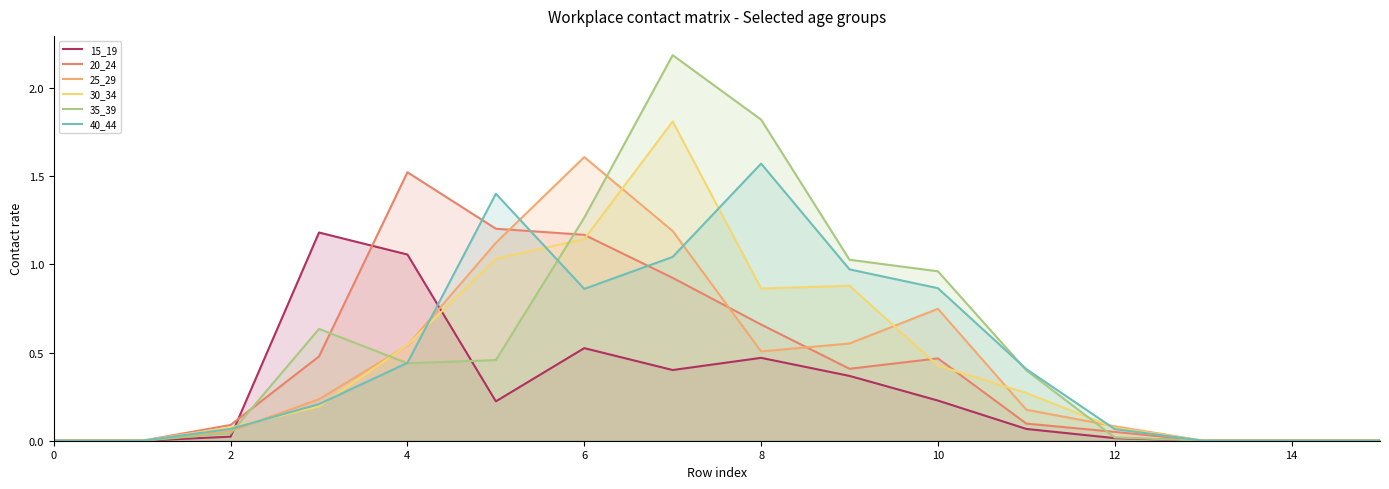

The value of 25_29 at 10 is 0.6. True or false?

False